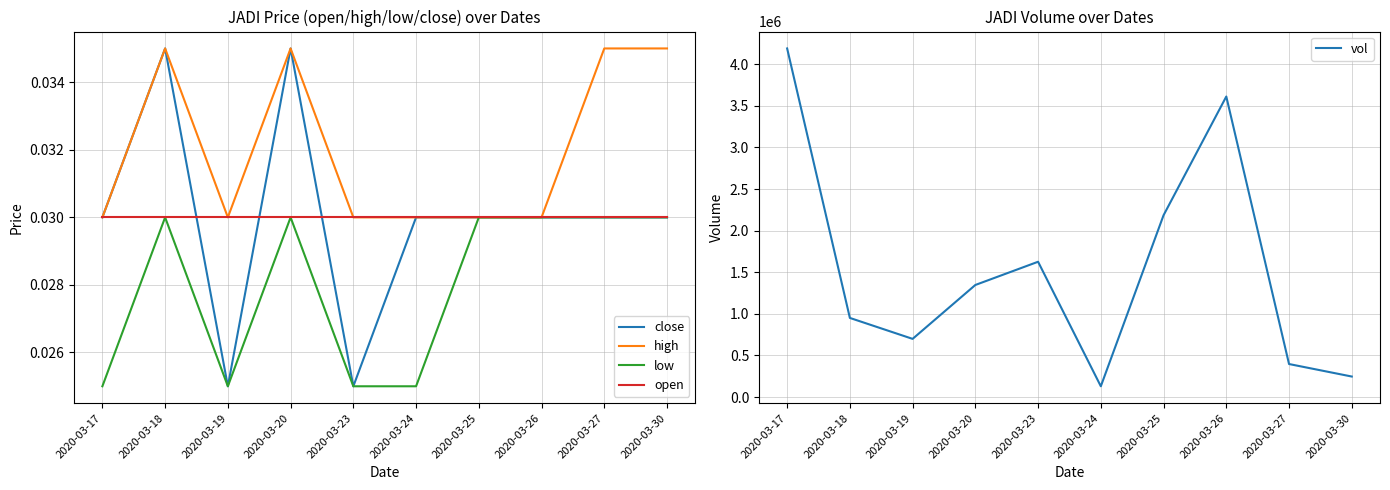

Rank the series by their maximum value, from highest to lowest.

vol, close, high, low, open